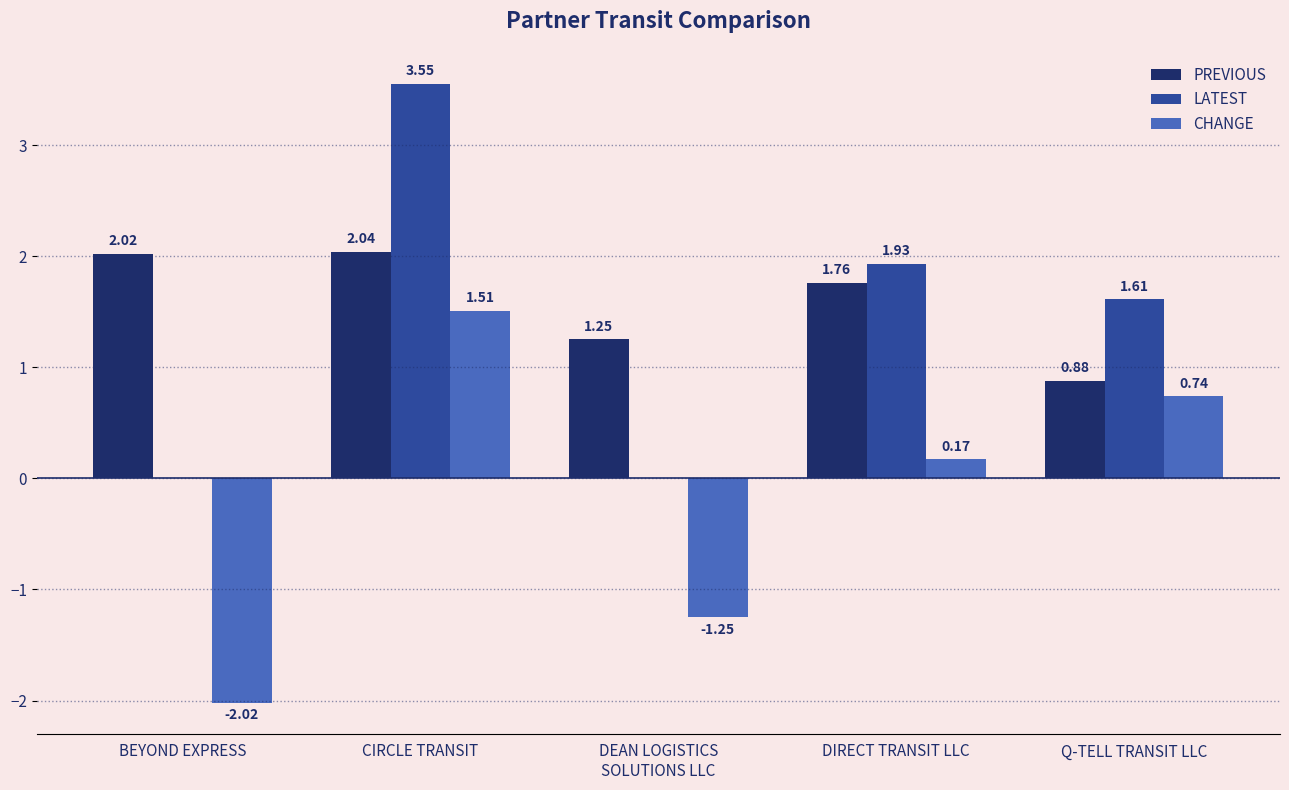

At which label does PREVIOUS first exceed 1?

BEYOND EXPRESS